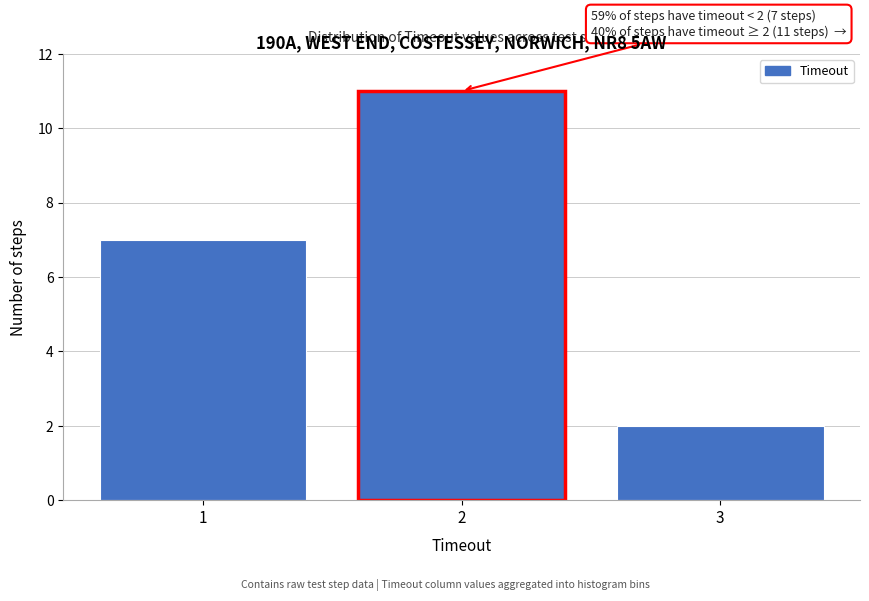

Reading left to right, extract all data points from this chart.

1=7	2=11	3=2